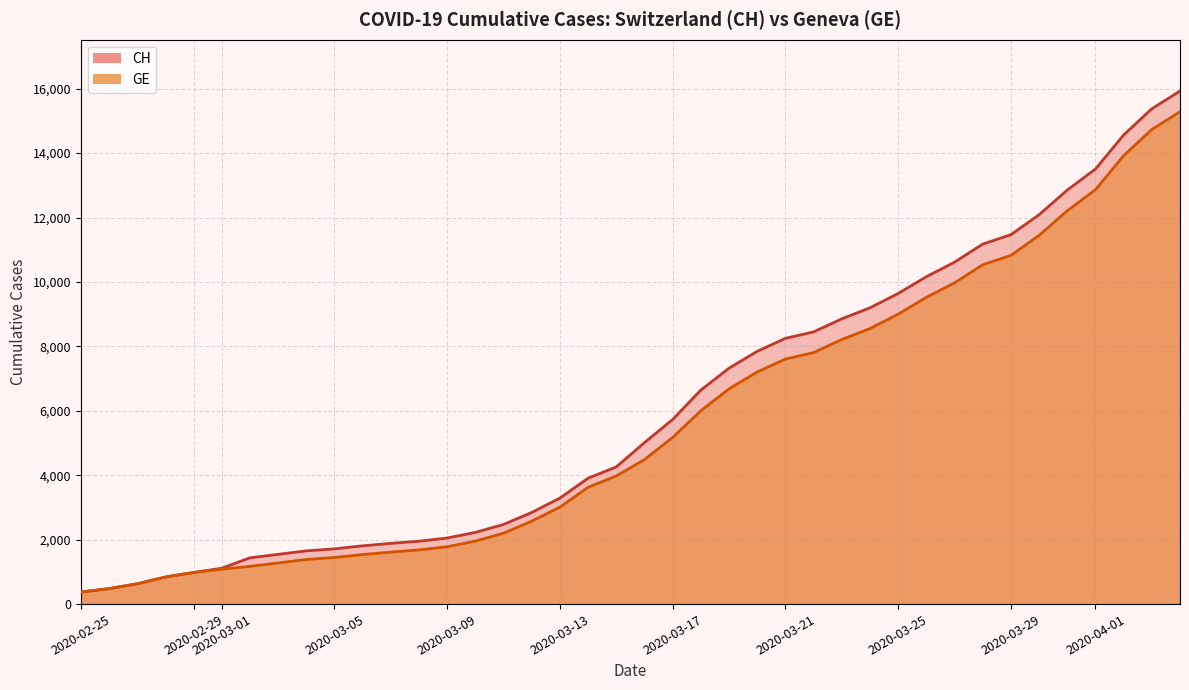

How many values in the CH series exceed 5012?

19